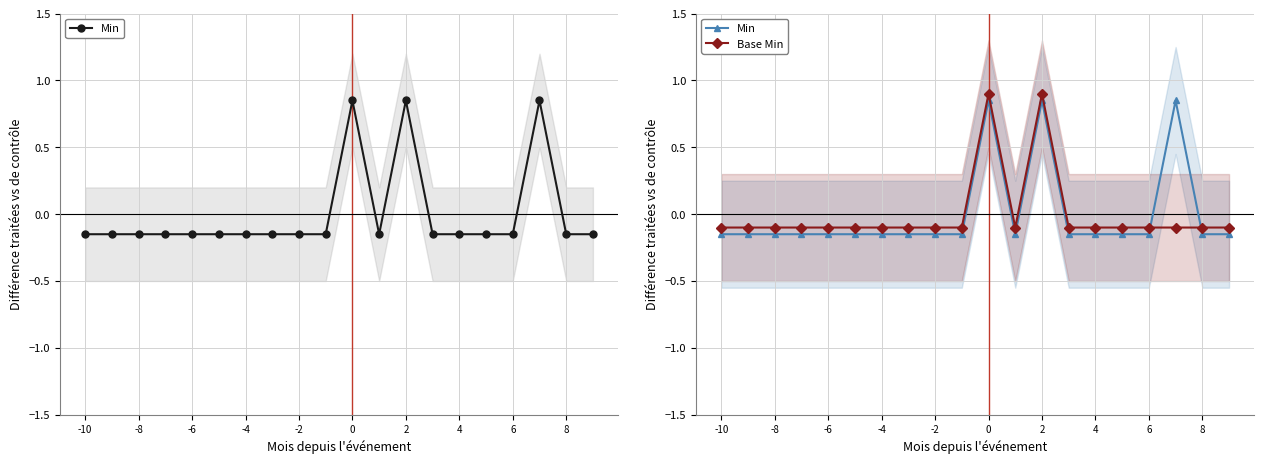

List the series in order of their overall mean, lowest first.

Base Min, Min